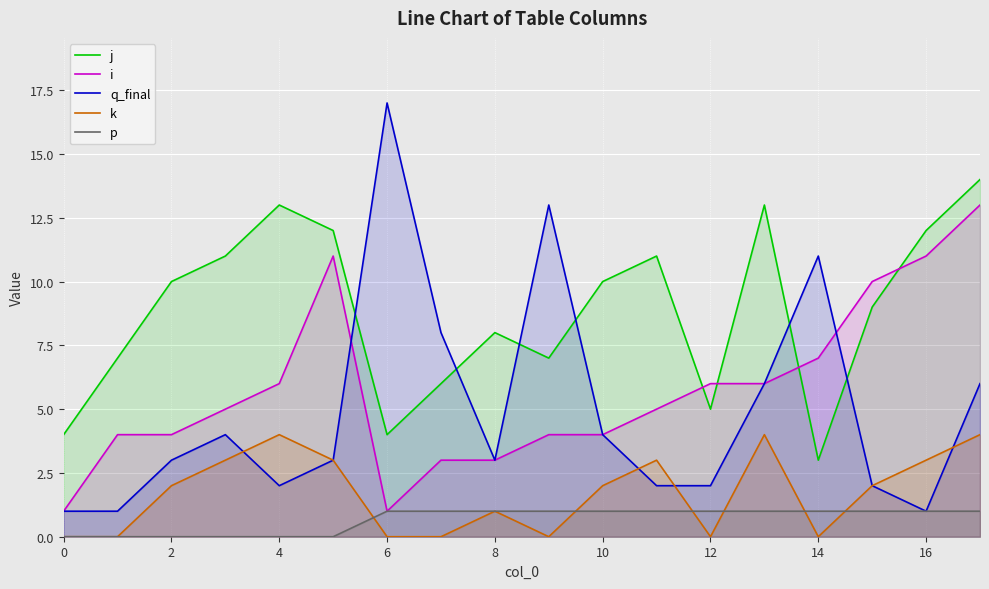

What is the maximum value shown in the chart?

17